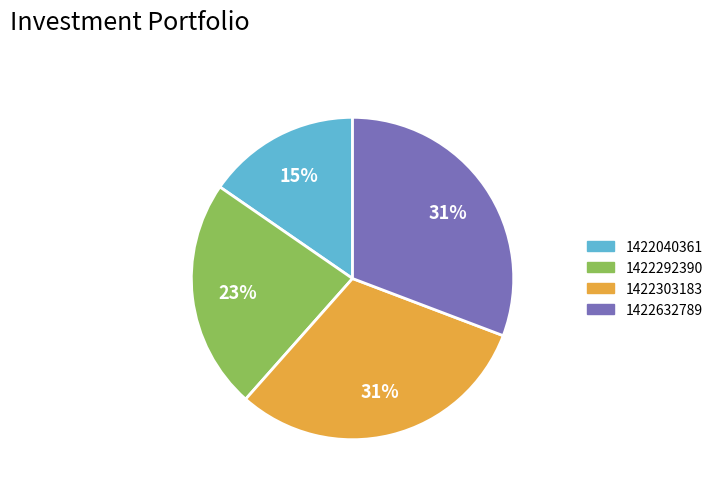

How many slices are in this pie chart?

4